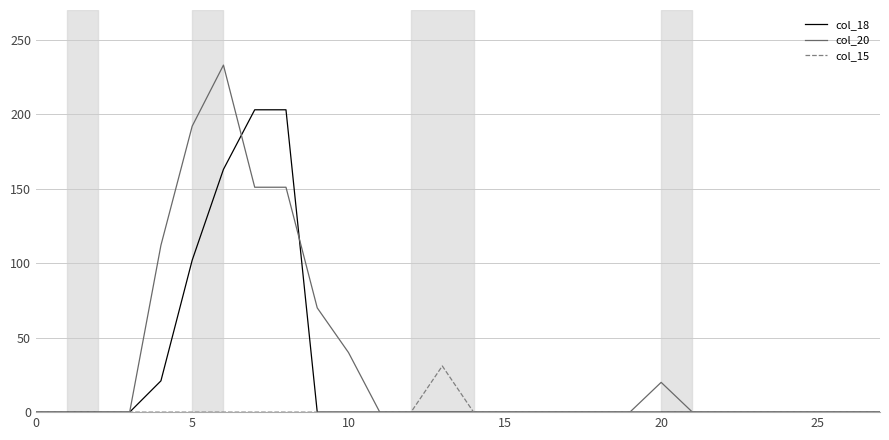

List the series in order of their peak value, lowest first.

col_15, col_18, col_20